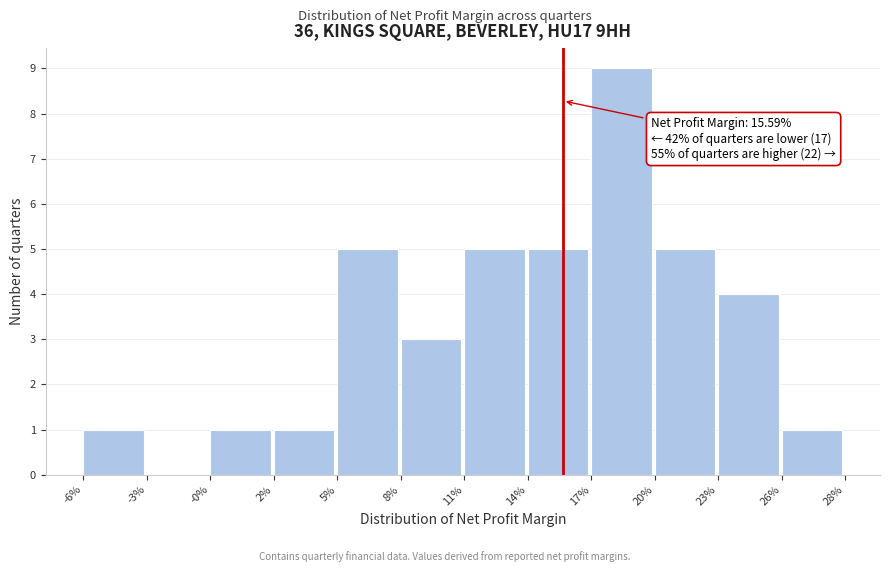

Reading left to right, list all the values displayed in this chart.

-6%=1	-3%=0	-0%=1	2%=1	5%=5	8%=3	11%=5	14%=5	17%=9	20%=5	23%=4	26%=1